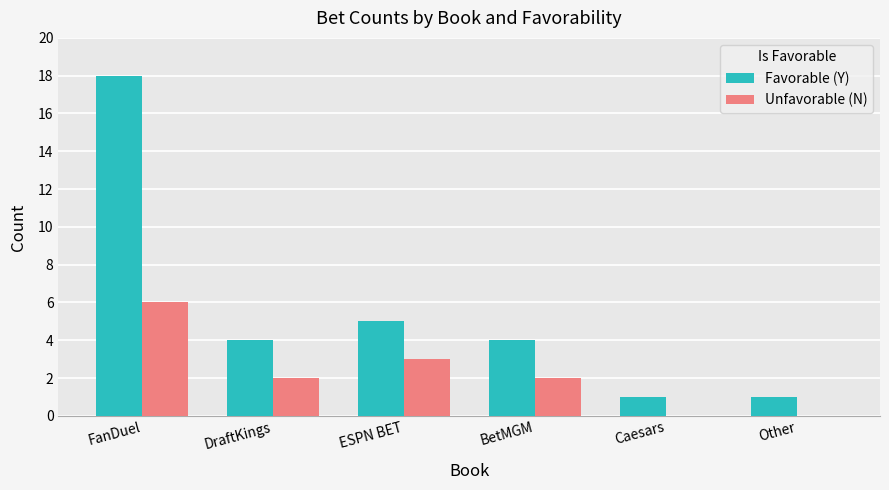

How many data points does each series have?

6